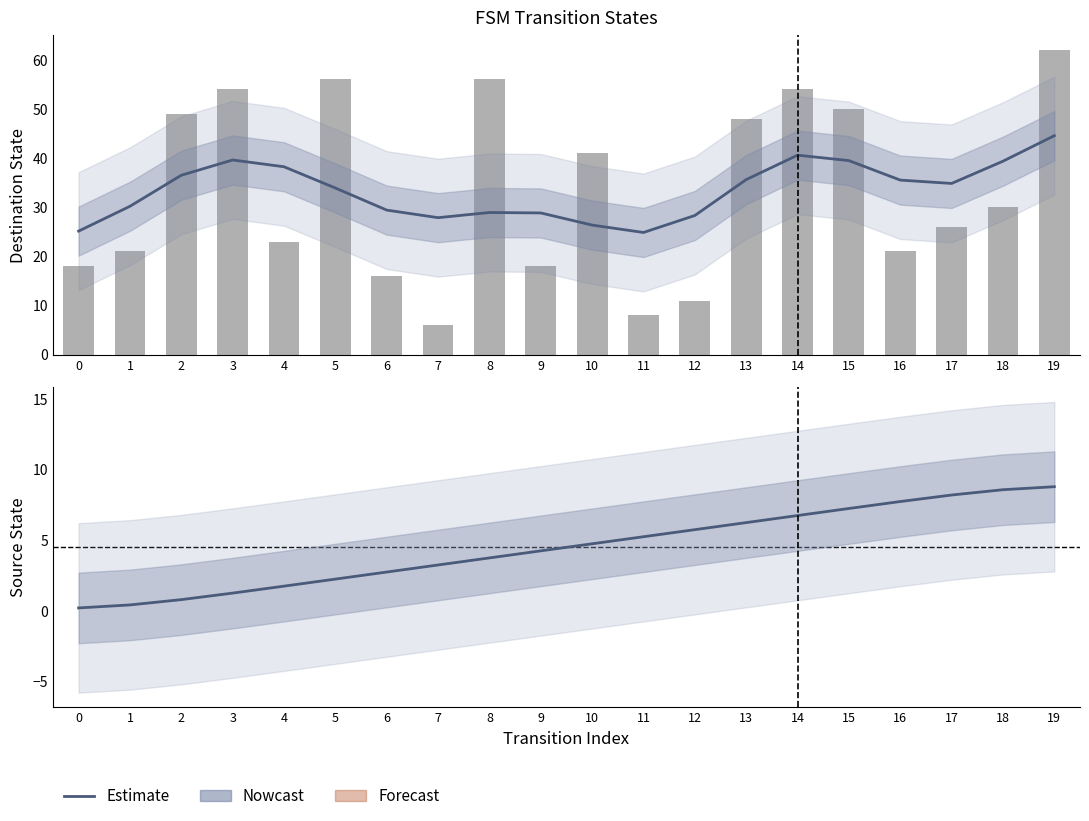

The destination_state series shows 40.5 at 1. True or false?

False